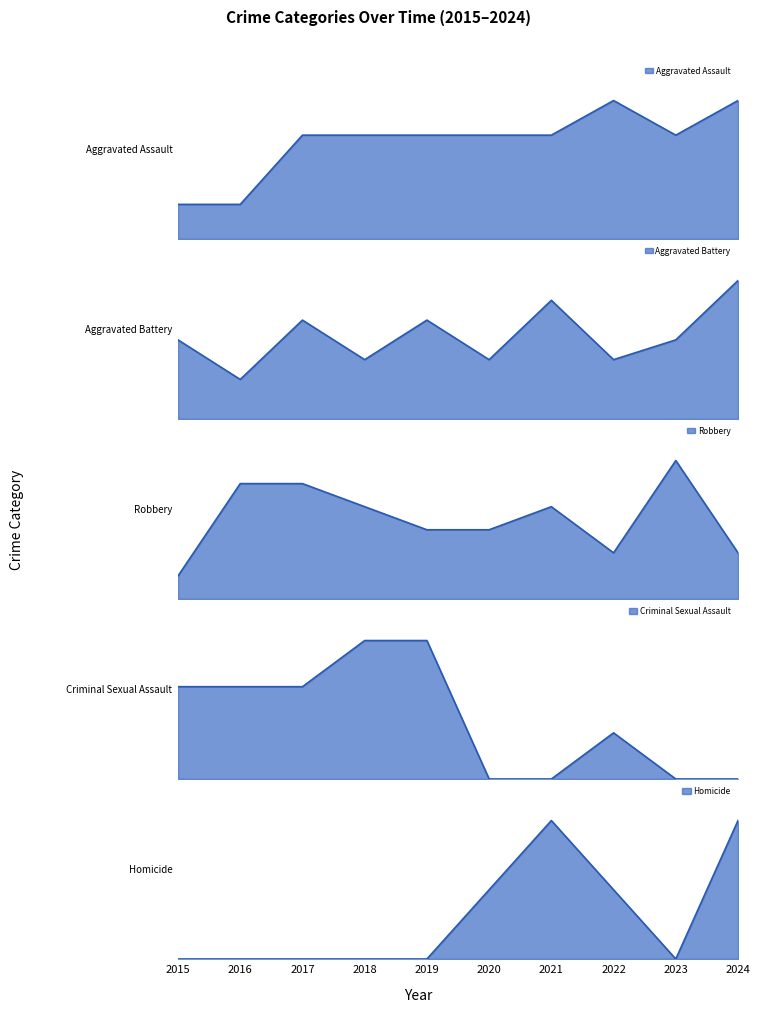

After their last crossing, which series has the higher values: Aggravated Battery or Aggravated Assault?

Aggravated Battery